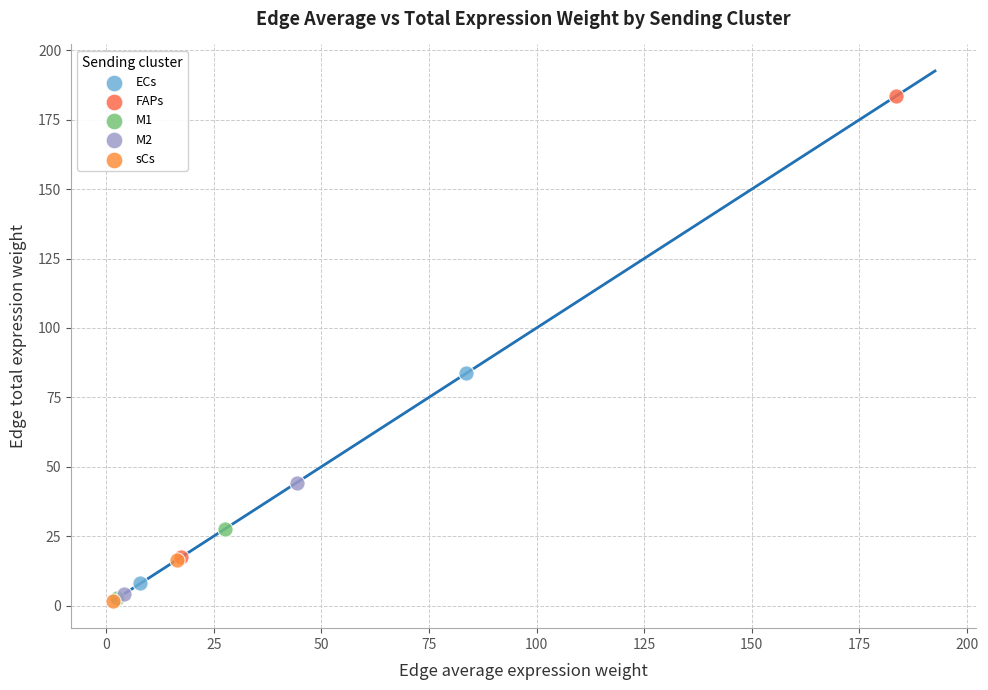

What are all the series names shown in the legend?

ECs, FAPs, M1, M2, sCs